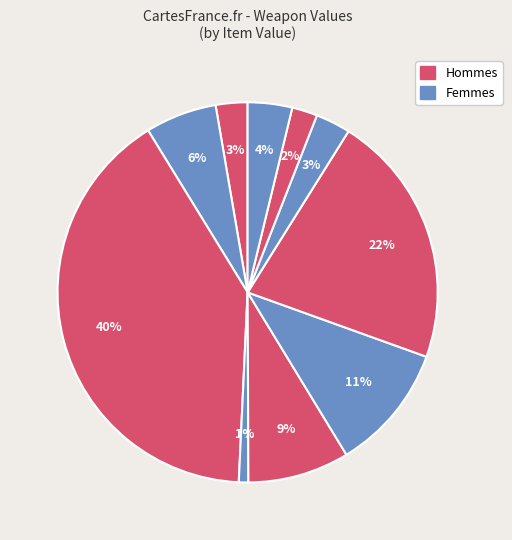

Is there a majority slice in this chart?

No